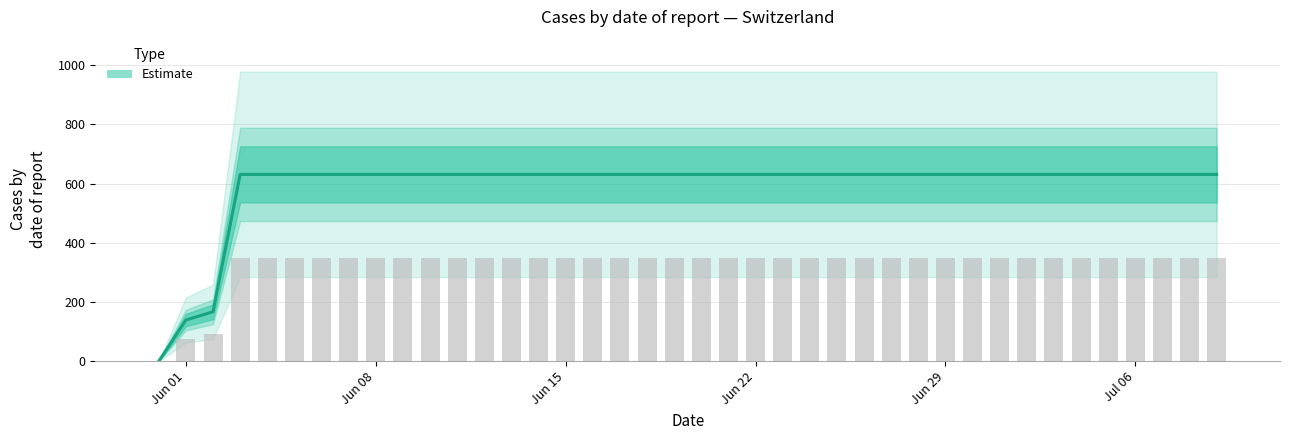

True or false: the data shows 265 at Jun 15.

False